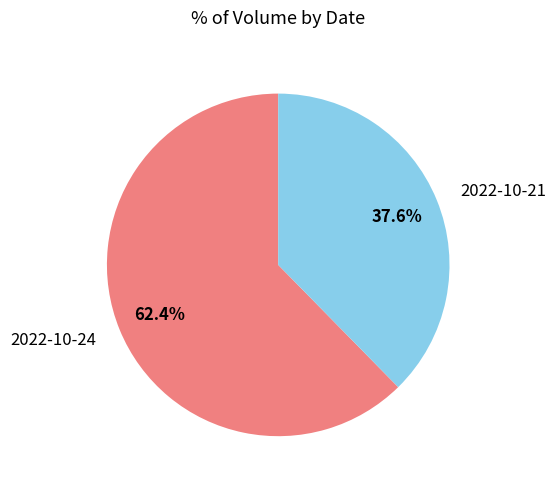

Is it true that 2022-10-24 is 56% of the pie?

False